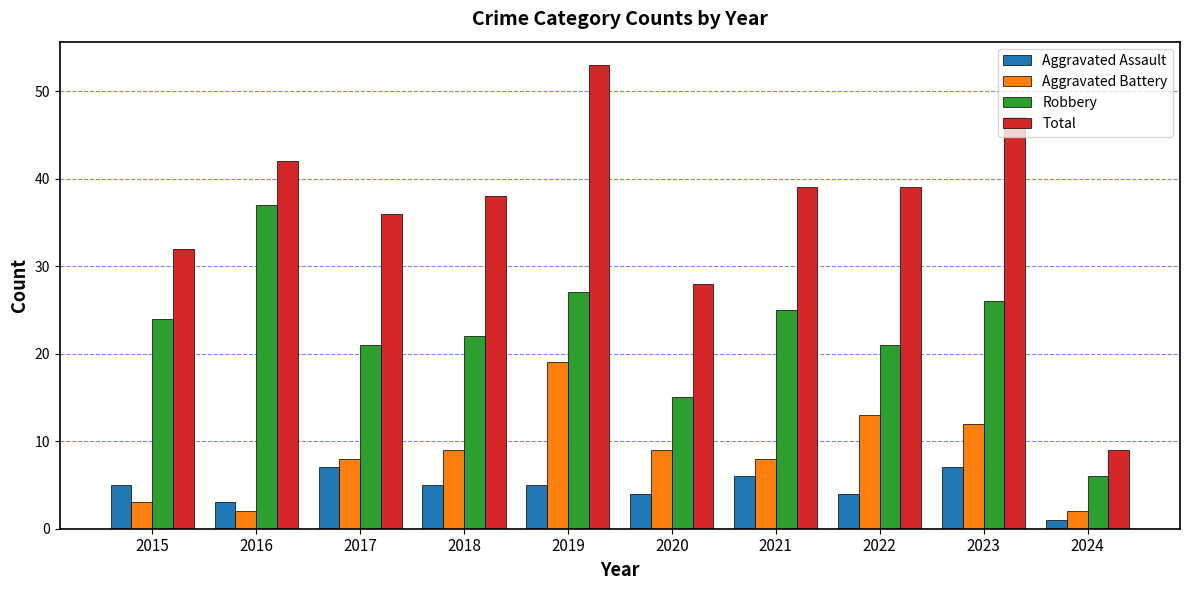

What is the approximate value of Aggravated Assault at 2023?

7